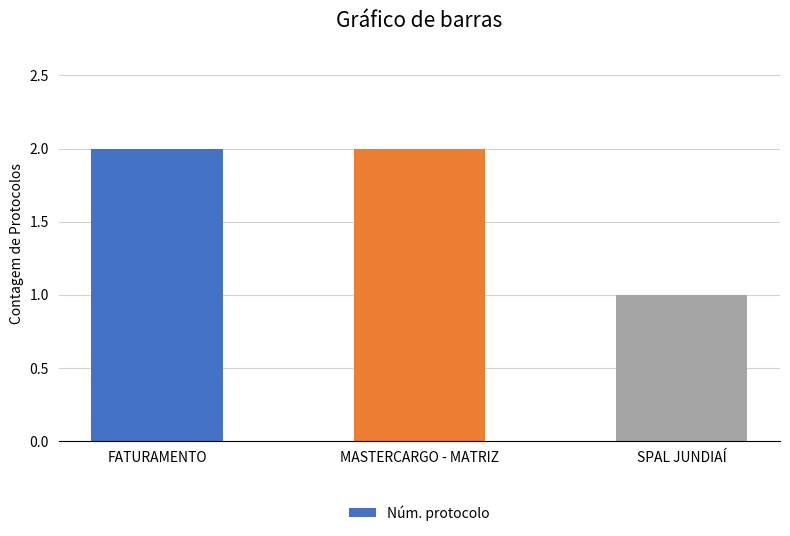

What is the greatest value displayed?

2